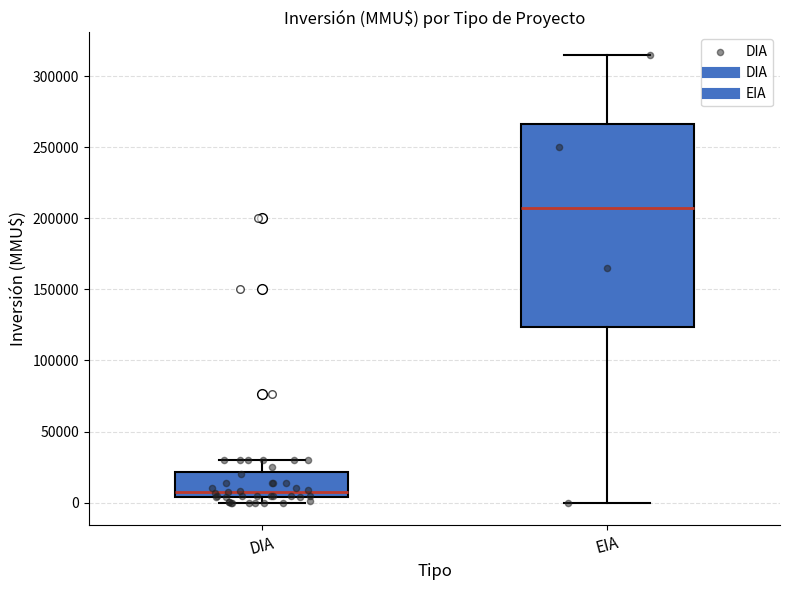

Reading left to right, transcribe this box plot: for each box, give where its median line is, the range the box spans, and where its two whiskers end, as read against the y-axis. The values are not printed on the chart, so give them approximately, as read against the axis.

DIA: median 5000 (just above the box's lower edge), box 5000 to 20000, whiskers 0 to 30000
EIA: median 210000, box 125000 to 265000, whiskers 0 to 315000